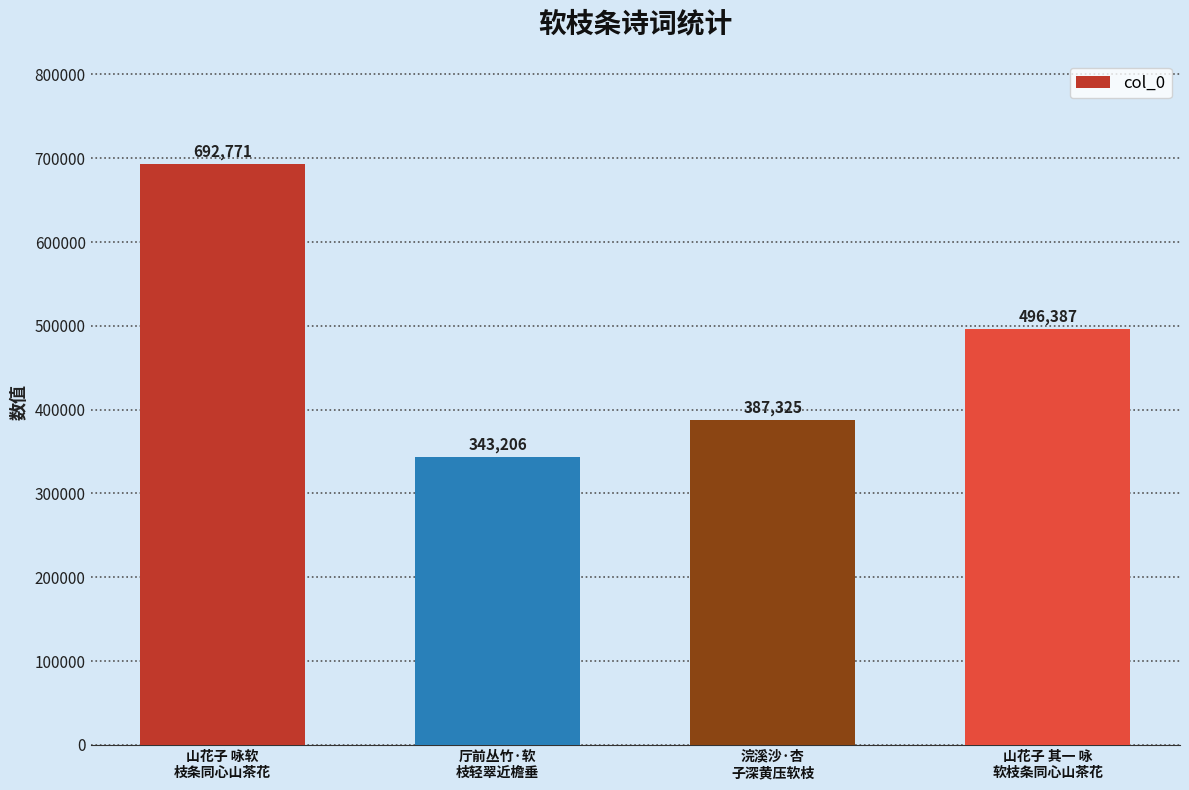

At which label is the value closest to 517988?

山花子 其一 咏
软枝条同心山茶花